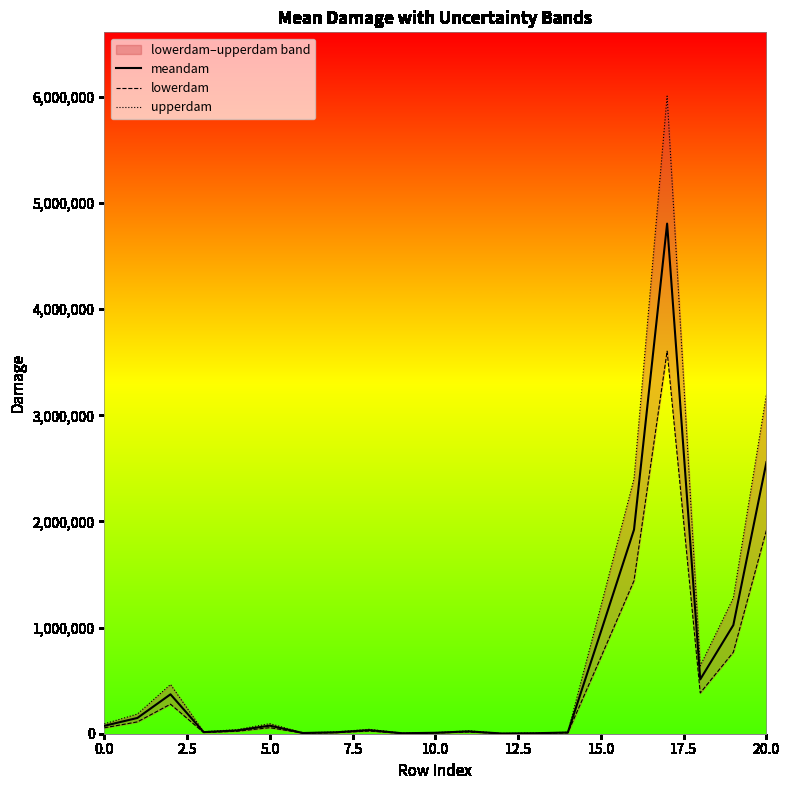

What is the label of the 3rd point from the right?

18